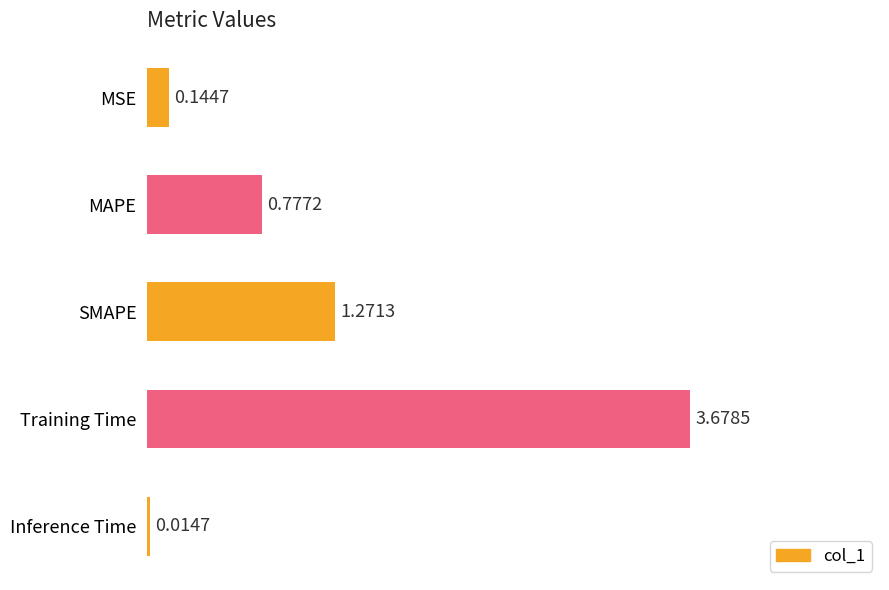

What is the average value?

1.2